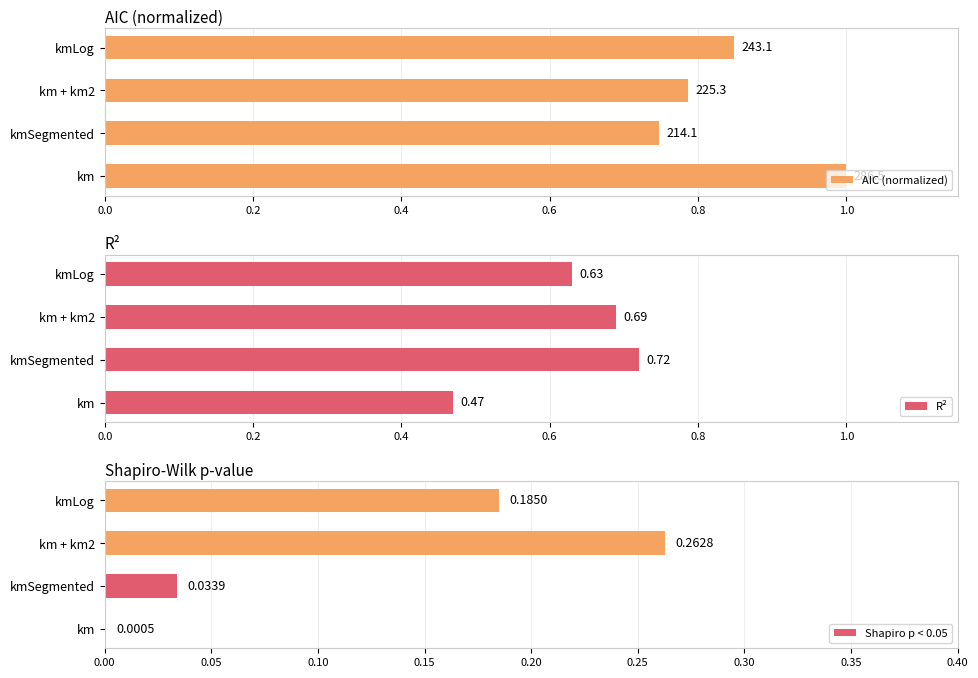

What is the sum of all AIC (normalized) values?

3.4